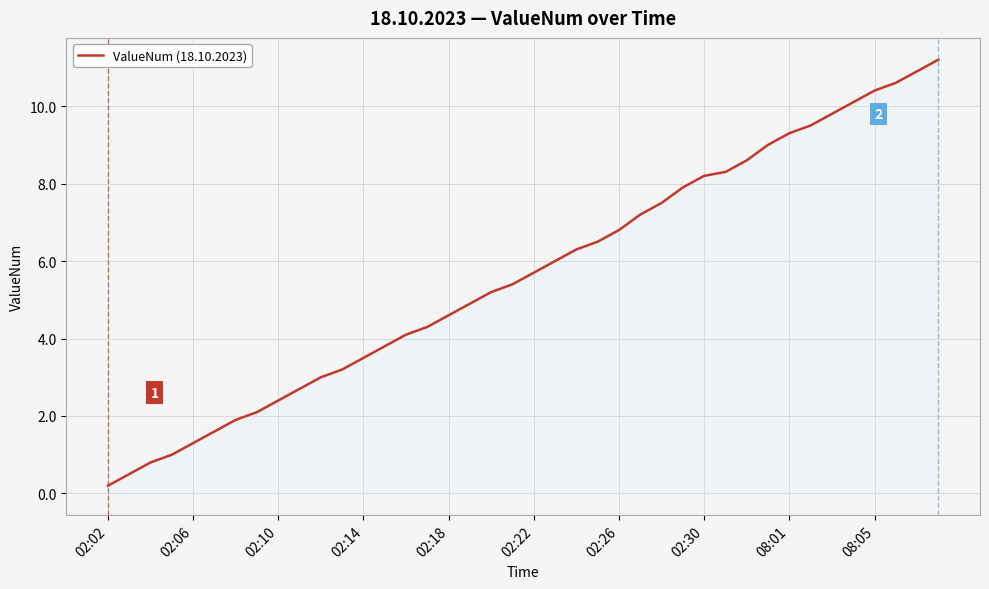

What is the difference between the maximum and minimum values?

11.0